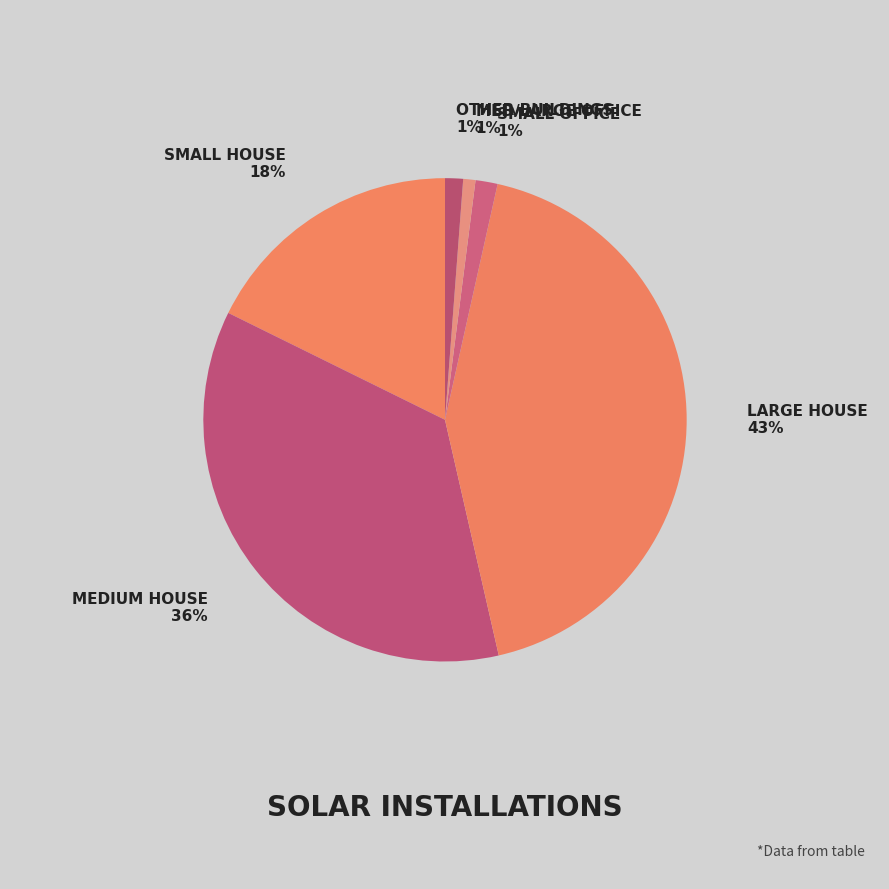

Which slice is the largest?

Large House